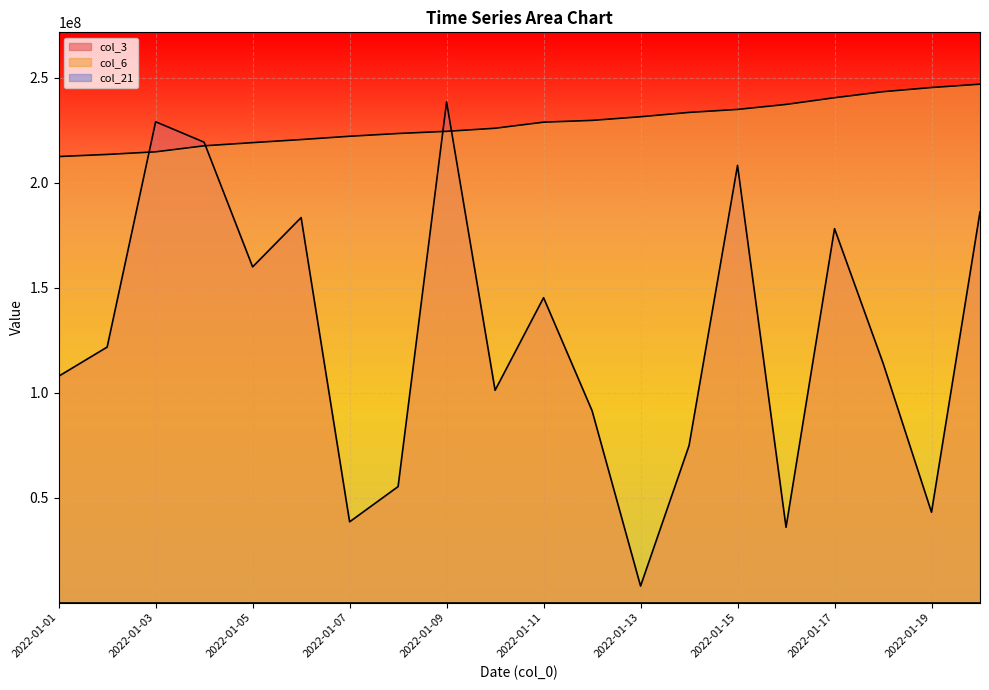

What is the difference between the col_3 values at 2022-01-08 and 2022-01-07?

16792048